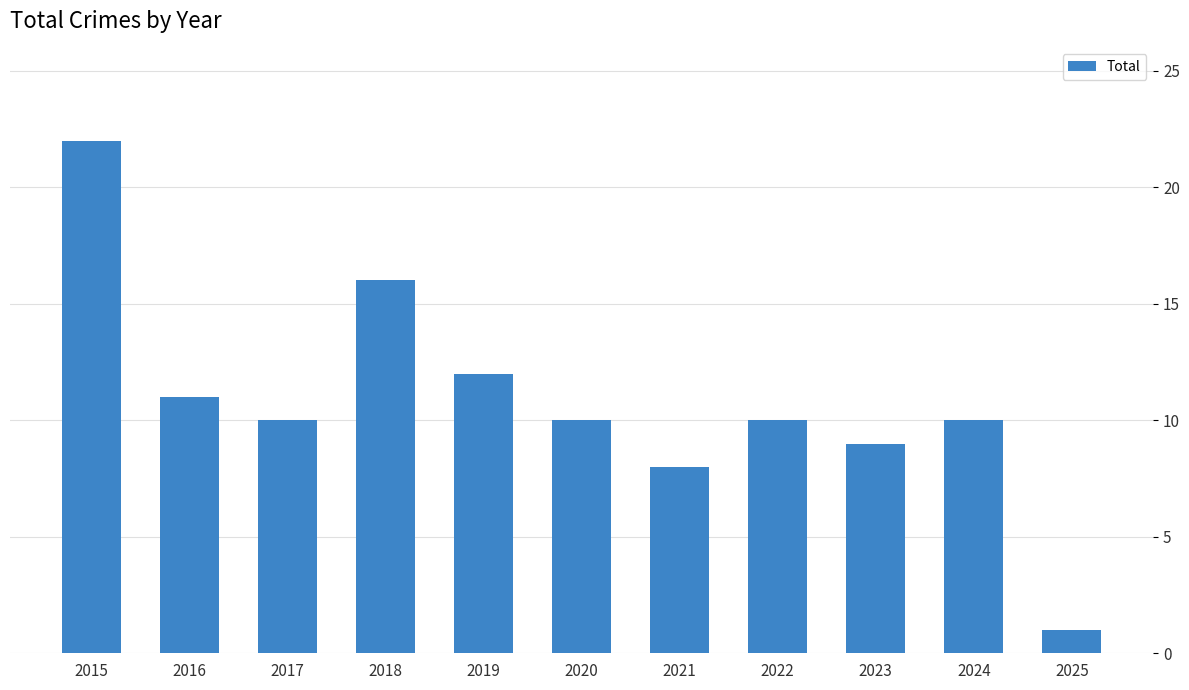

How many series are shown in this chart?

1